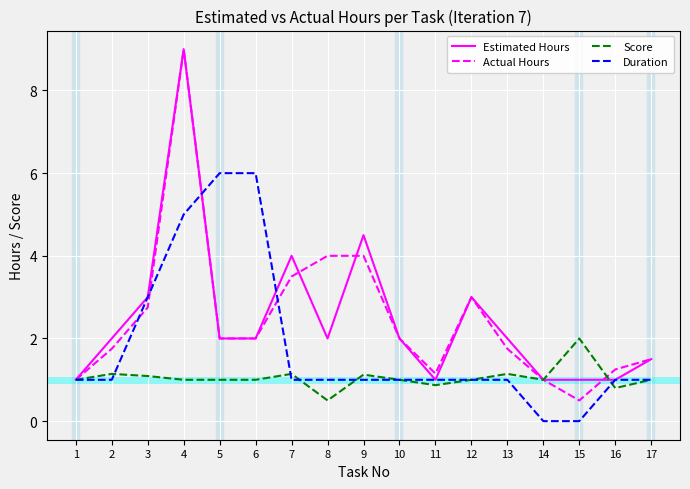

What is the total value across all series at 15?

3.5